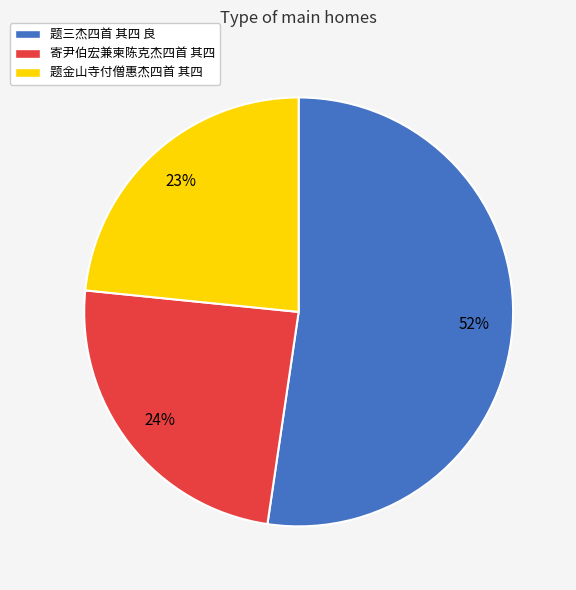

How many segments does this pie chart have?

3